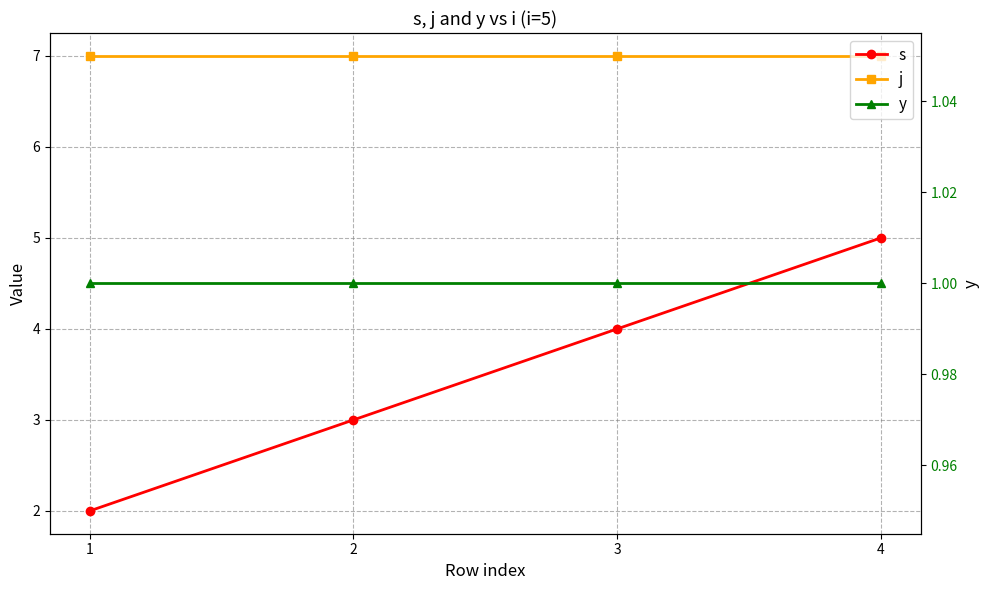

Read the j value at 2.

7